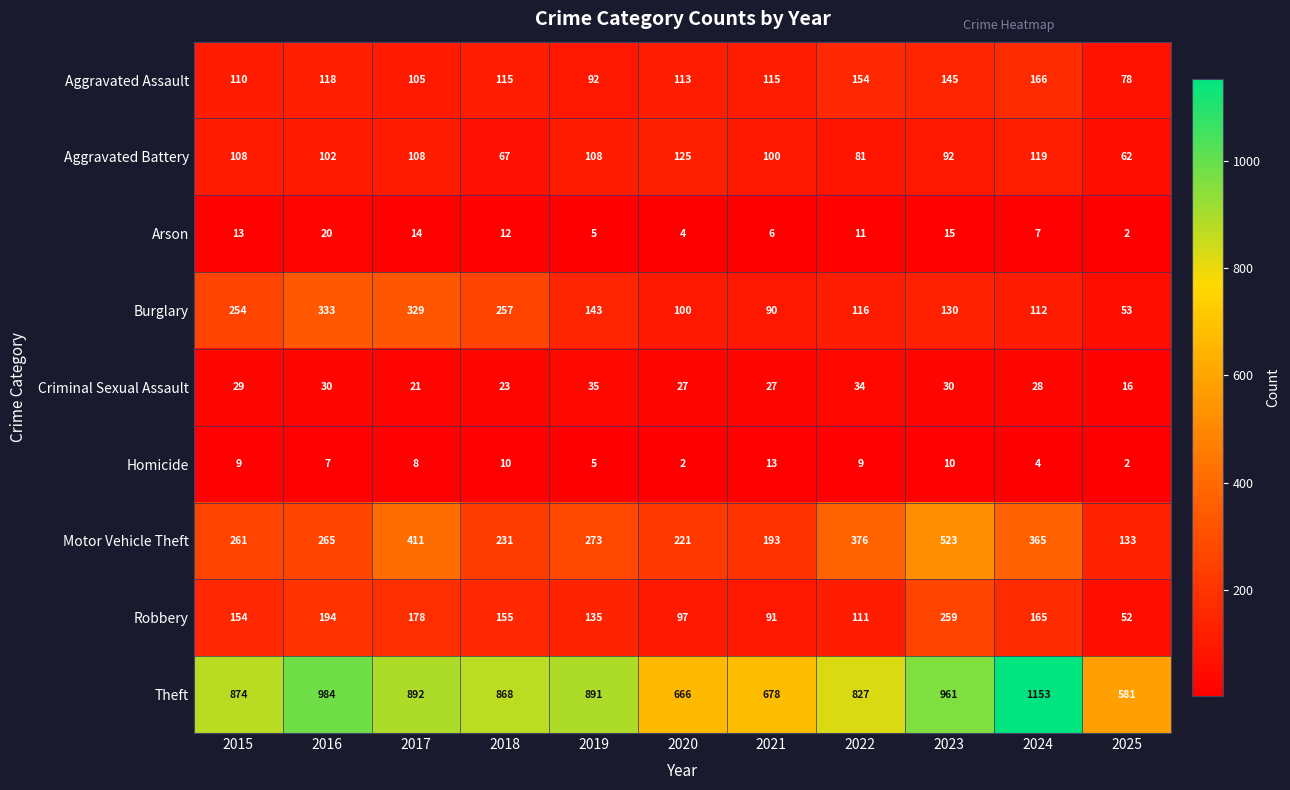

What is the total value across all series at 2021?

1313